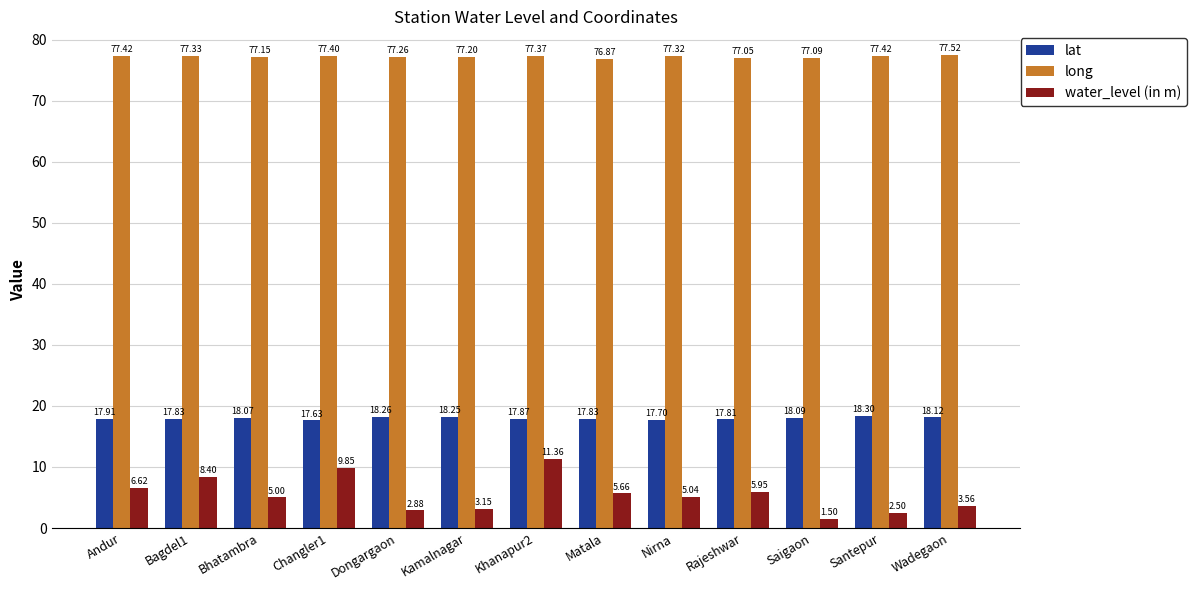

At how many categories does at least one series exceed 74?

13